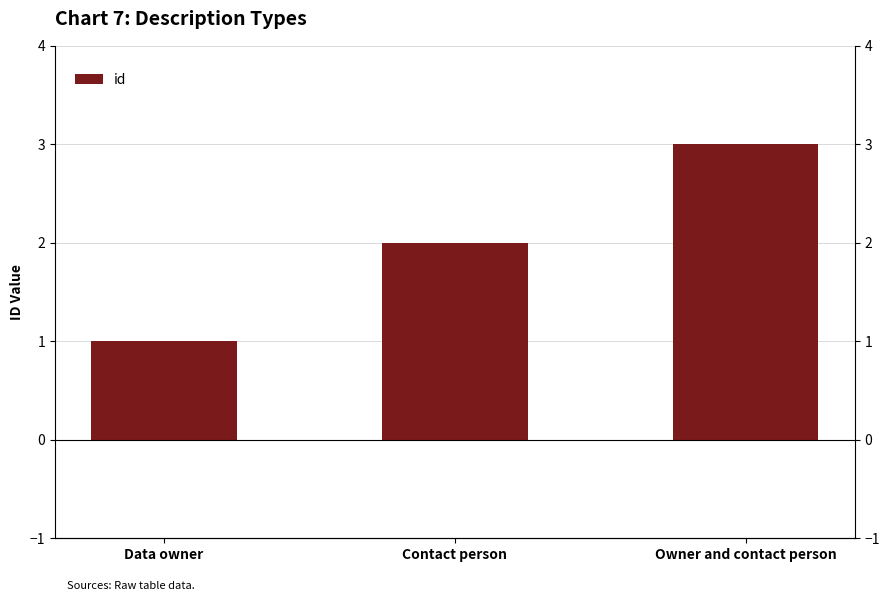

How many values are between 1 and 3?

3